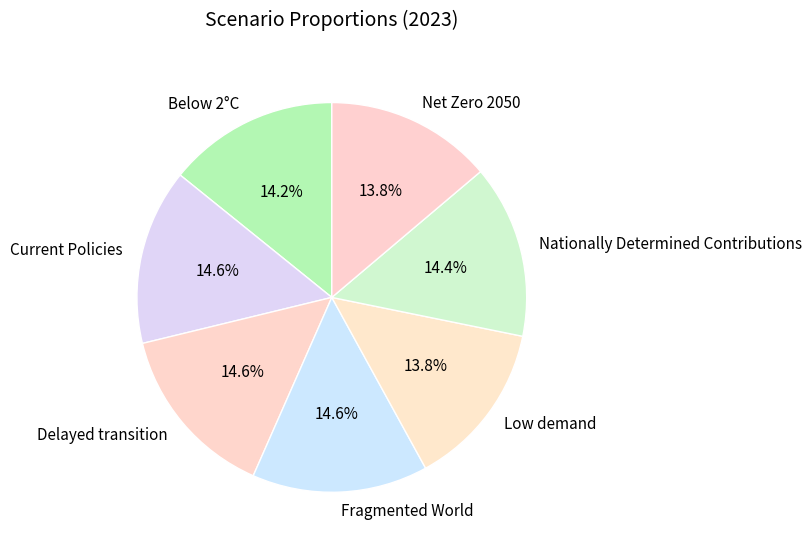

Do Below 2°C and Nationally Determined Contributions together represent more than half of the pie?

No